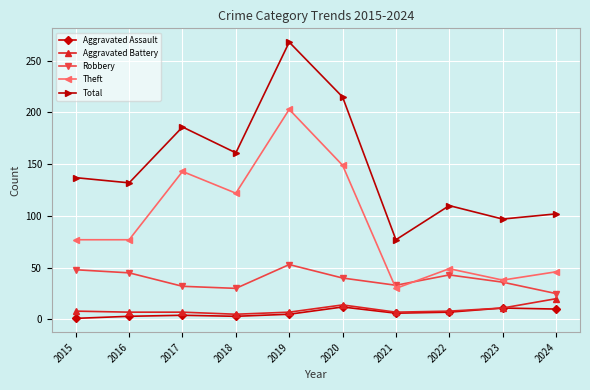

Is the value of Total at 2017 greater than the value of Theft at 2023?

Yes